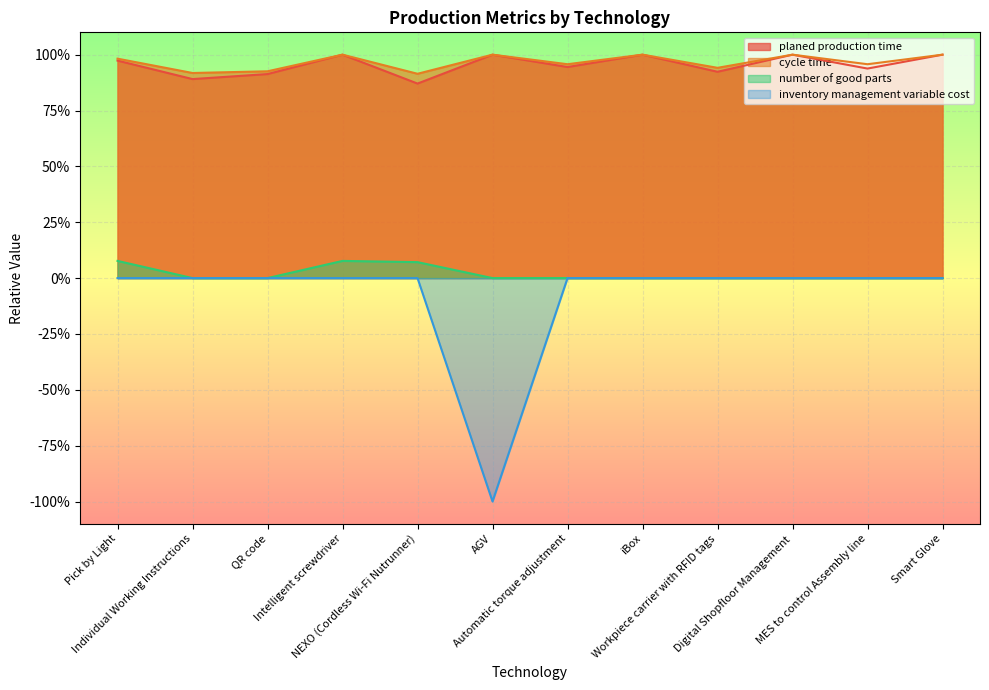

What is the sum of the cycle time values at Smart Glove and QR code?

1.9